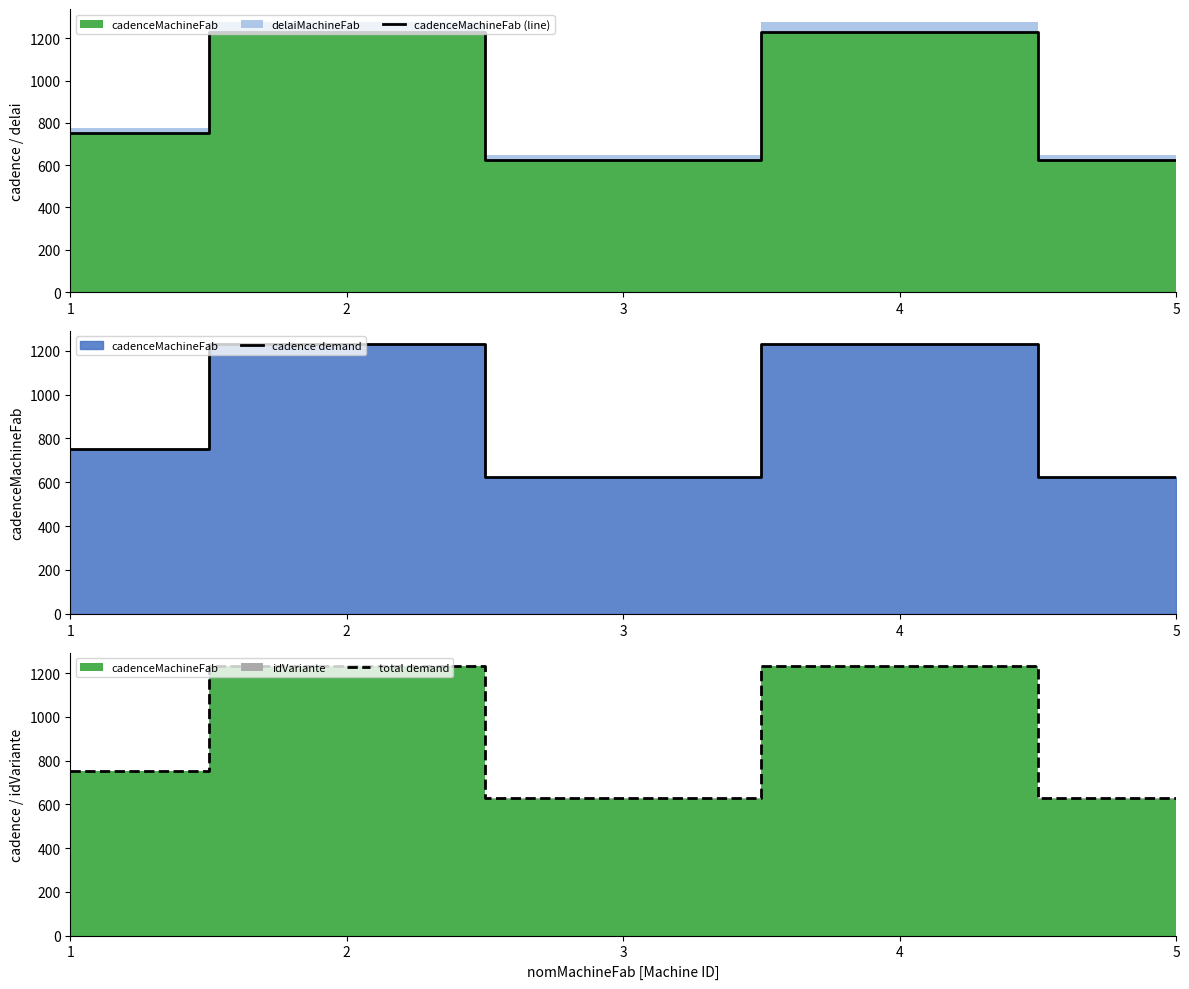

What is the total value across all series at 3?

1878